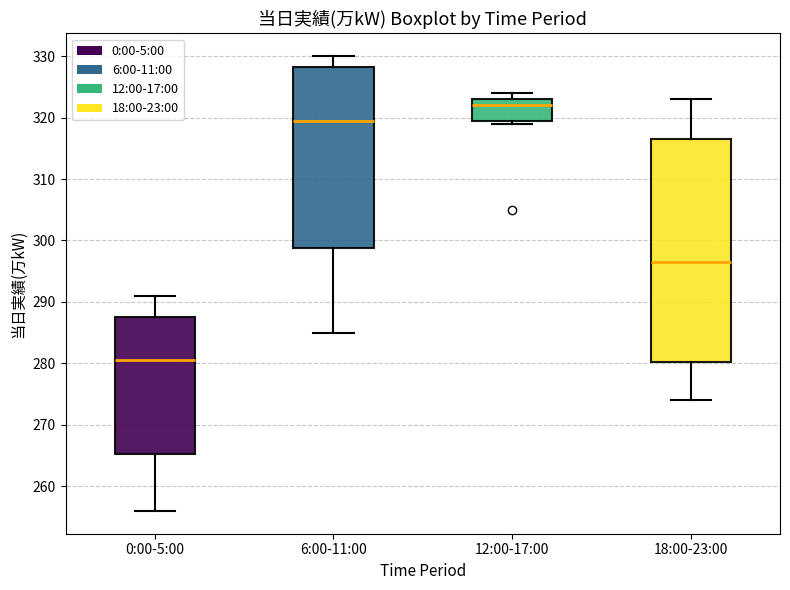

Which box is the tallest, from its lower edge to its upper edge?

18:00-23:00